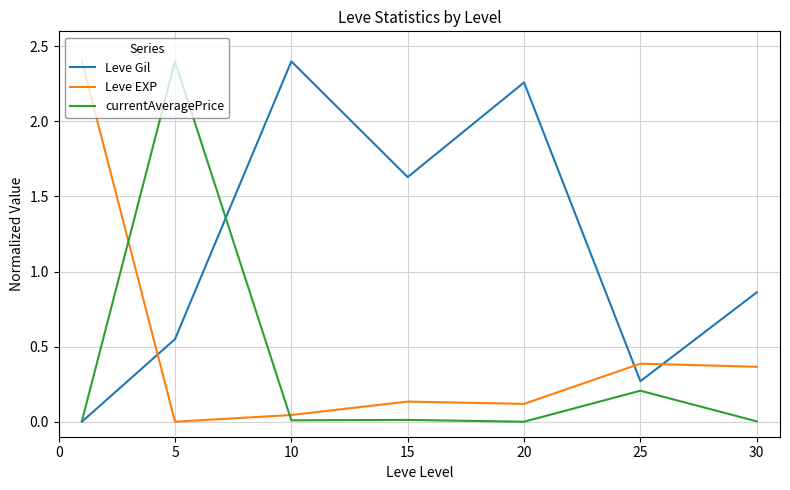

What is the maximum value for Leve Gil?

2.4